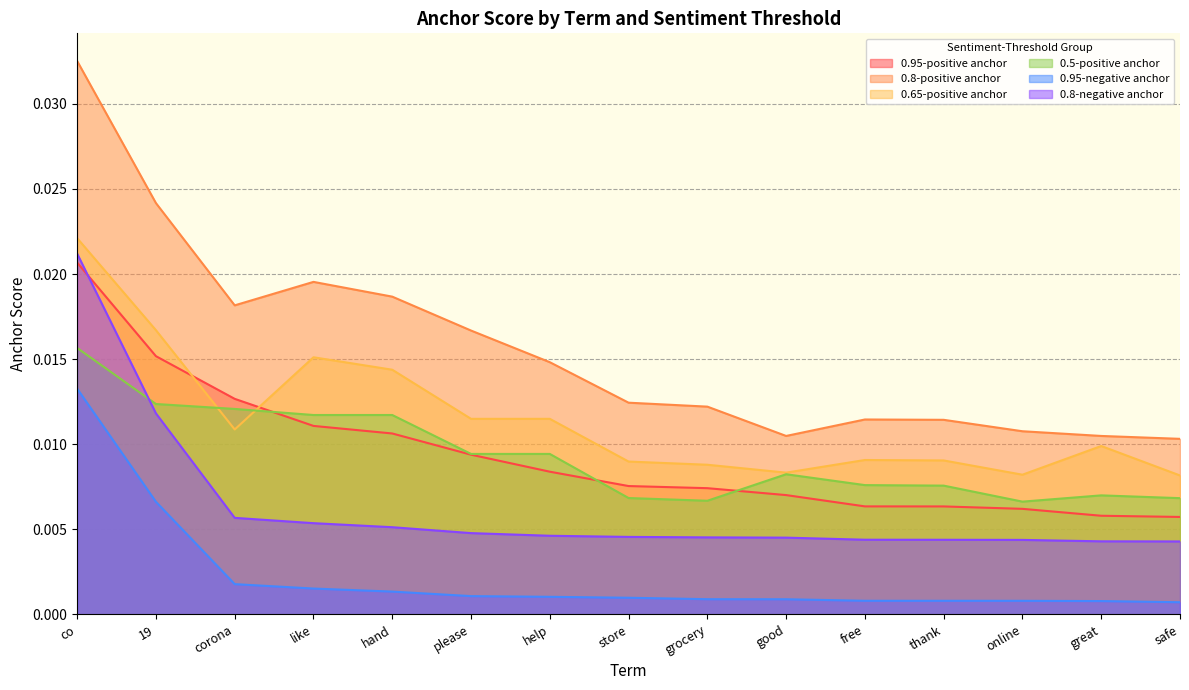

Which category has the highest value across all series?

co